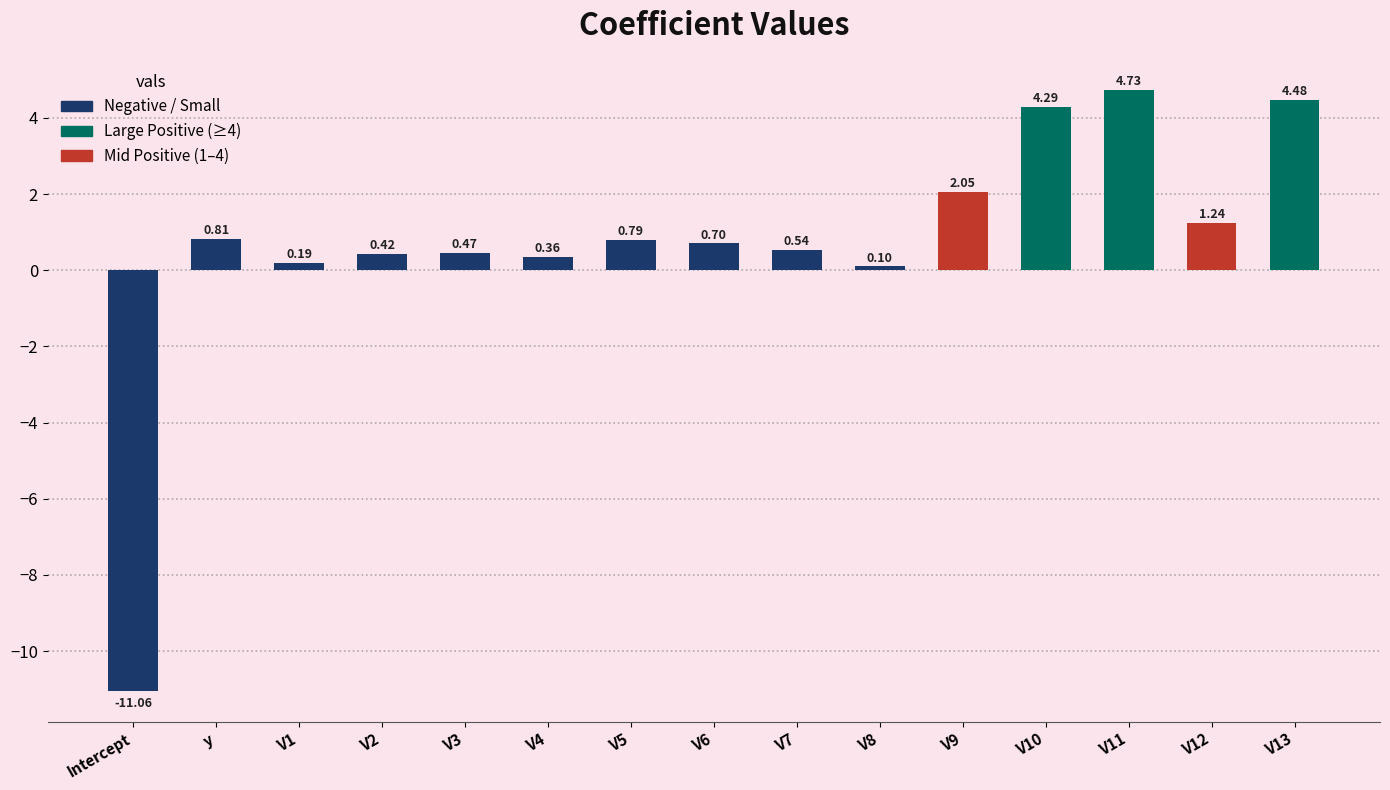

What is the difference between the maximum and minimum values?

15.8